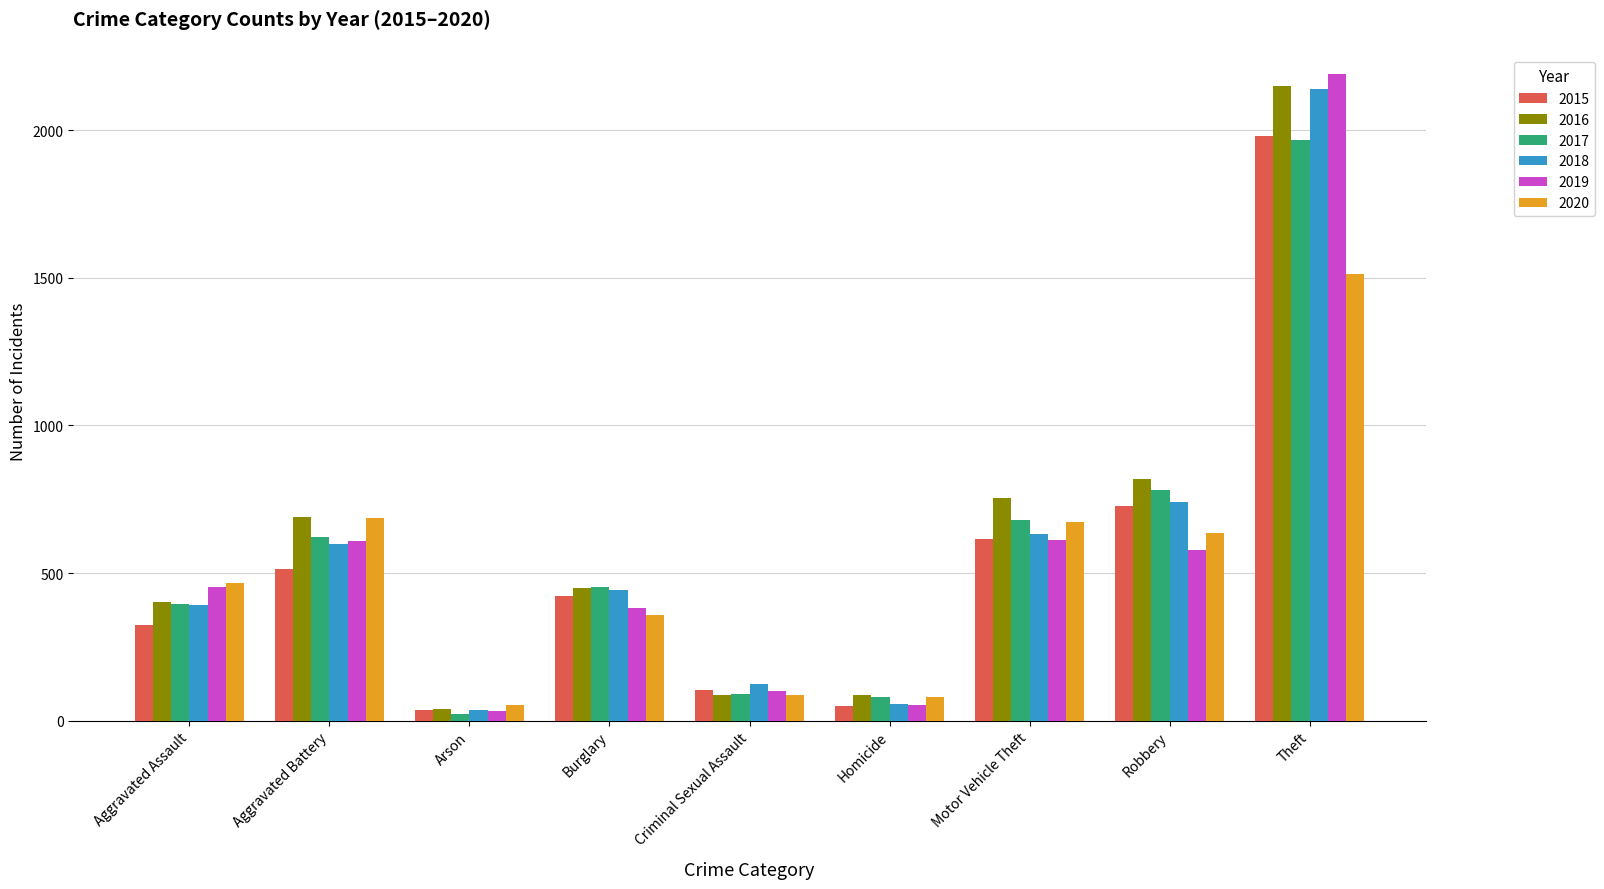

At which category does the chart reach its peak across all series?

Theft